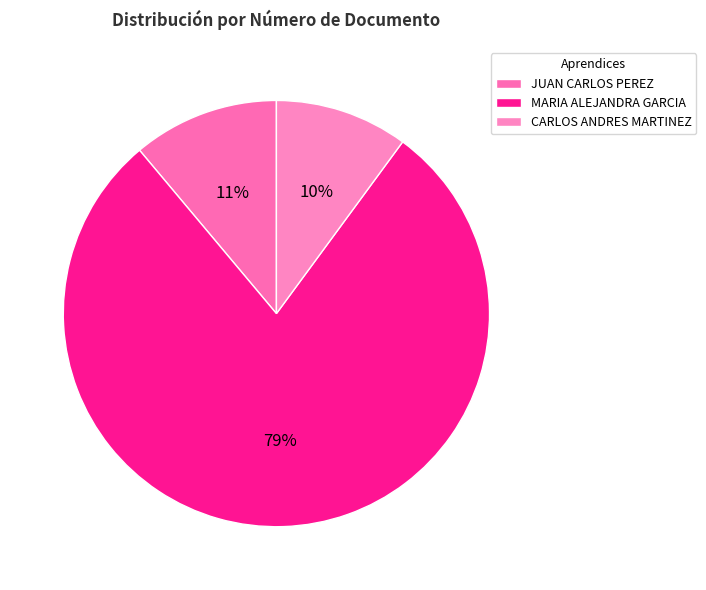

To the nearest percent, what is the difference between the CARLOS ANDRES MARTINEZ and MARIA ALEJANDRA GARCIA slice percentages?

69%